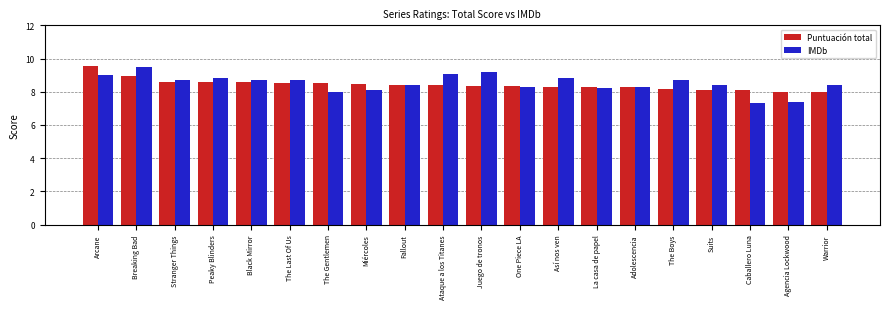

At how many categories does at least one series exceed 7?

20